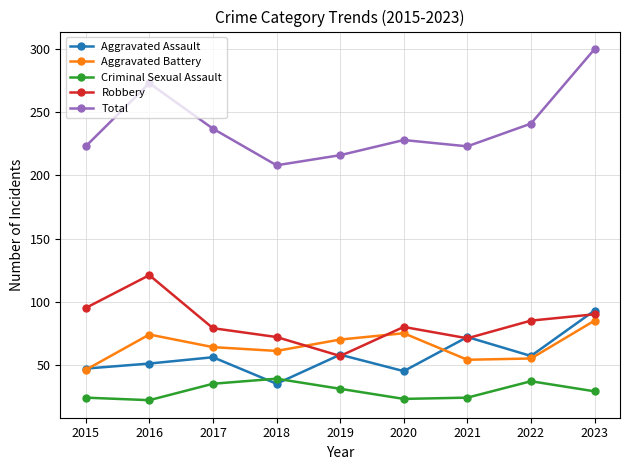

Is it true that Robbery equals 95 at 2015?

True